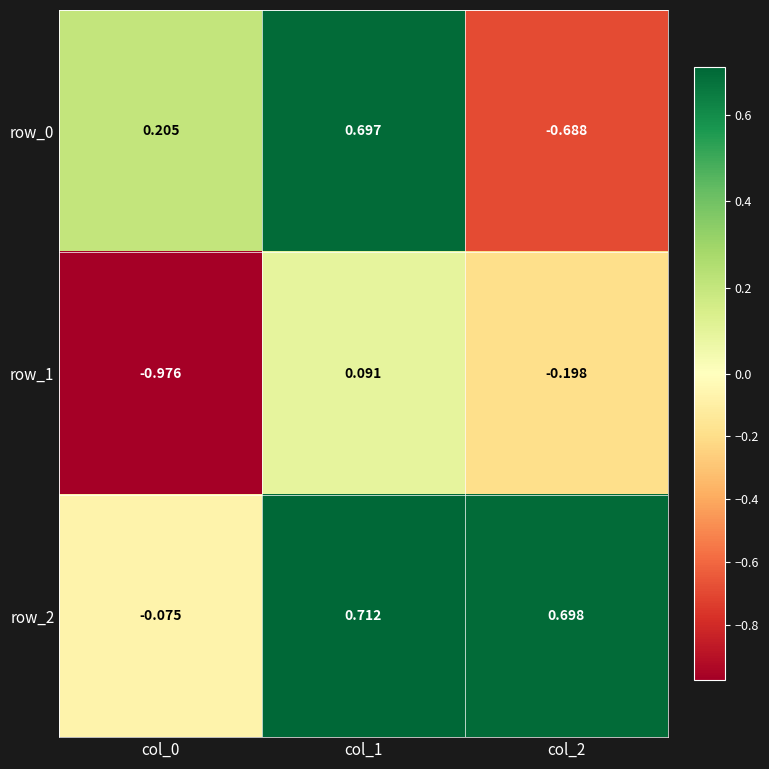

Rank the series at col_2 from highest to lowest value.

row_2, row_1, row_0